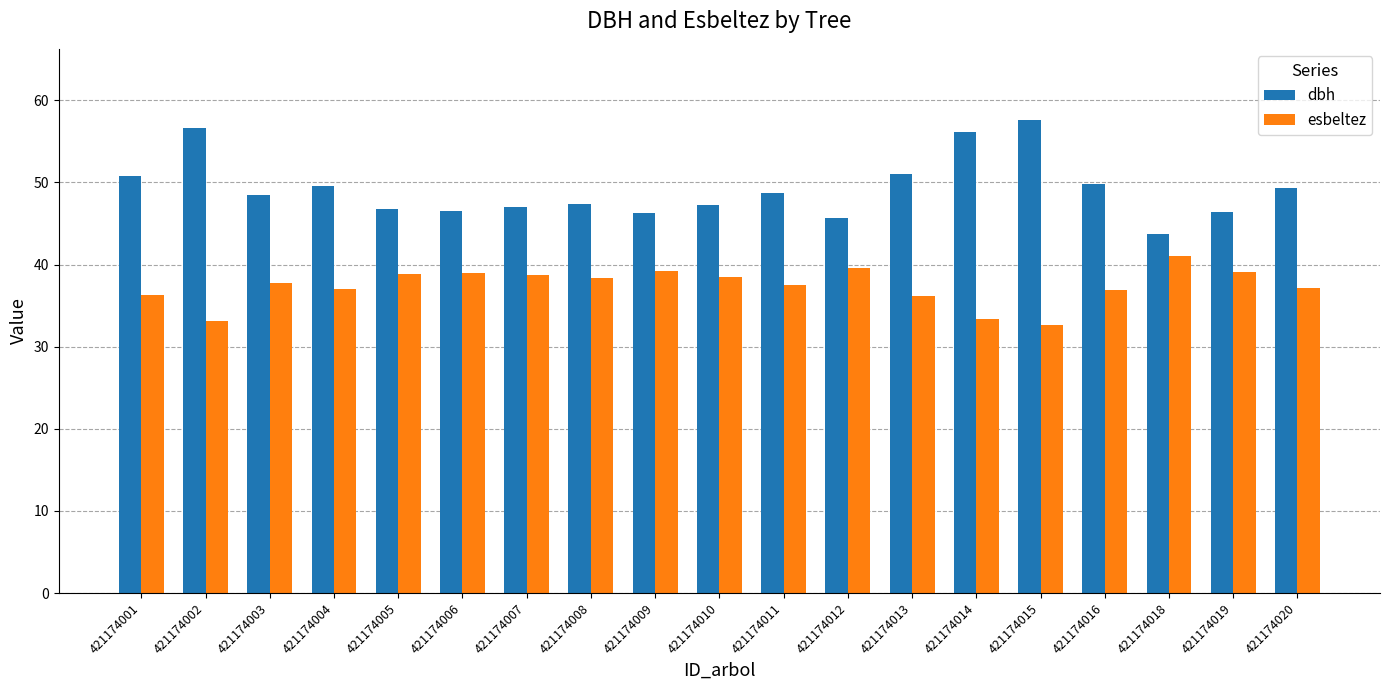

What is the greatest value displayed?

57.6